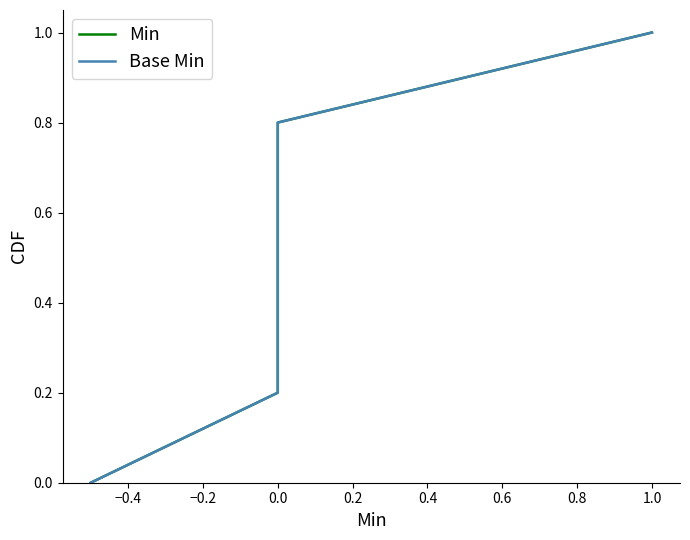

Which series has the widest spread of values?

Min